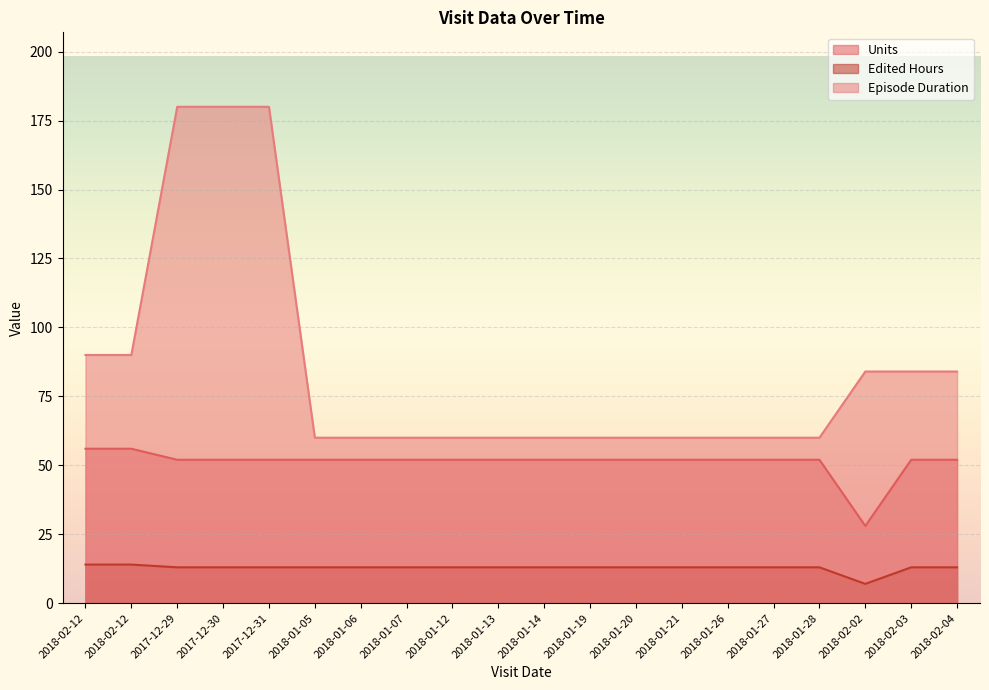

Rank the categories by Edited Hours value from highest to lowest.

2018-02-12, 2018-02-12, 2017-12-29, 2017-12-30, 2017-12-31, 2018-01-05, 2018-01-06, 2018-01-07, 2018-01-12, 2018-01-13, 2018-01-14, 2018-01-19, 2018-01-20, 2018-01-21, 2018-01-26, 2018-01-27, 2018-01-28, 2018-02-03, 2018-02-04, 2018-02-02